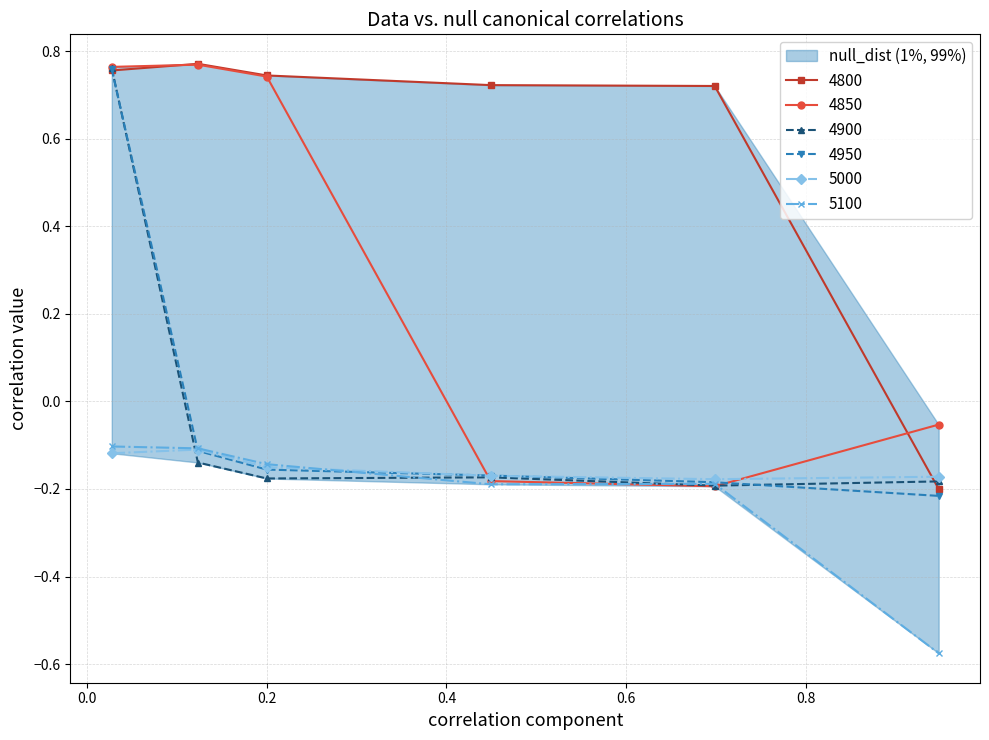

Count the number of categories in the chart.

6